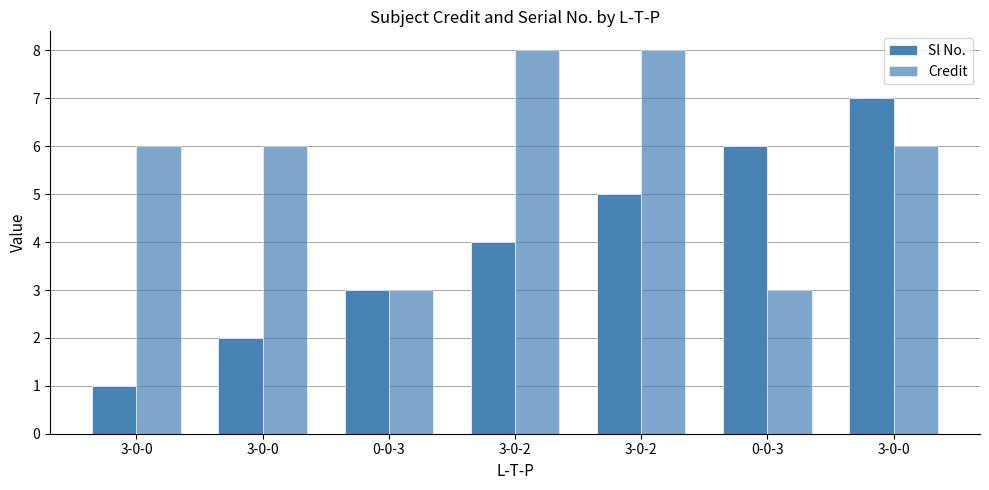

How many groups of bars are there?

7